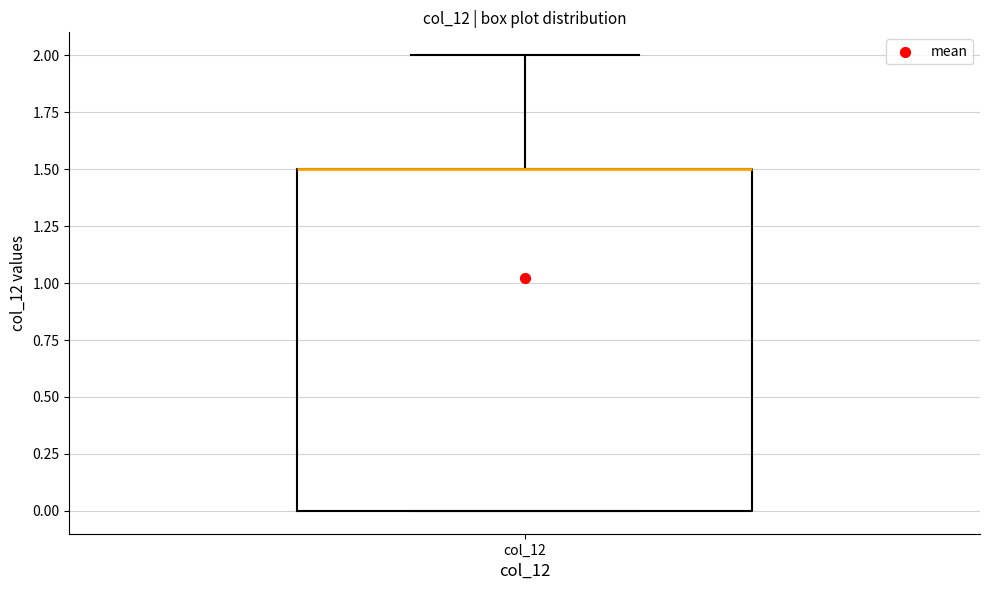

Transcribe this box plot: give where the median line is, the range the box spans, and where the two whiskers end, as read against the y-axis. The values are not printed on the chart, so give them approximately, as read against the axis.

median 1.5 (drawn on the box's upper edge), box 0.0 to 1.5, whiskers 0.0 to 2.0